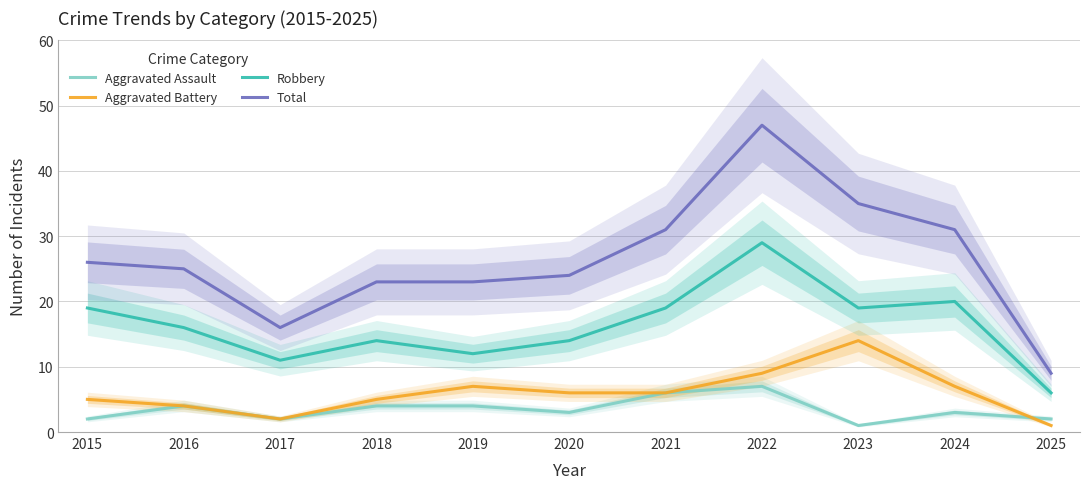

What is the sum of the Aggravated Assault values at 2023 and 2024?

4